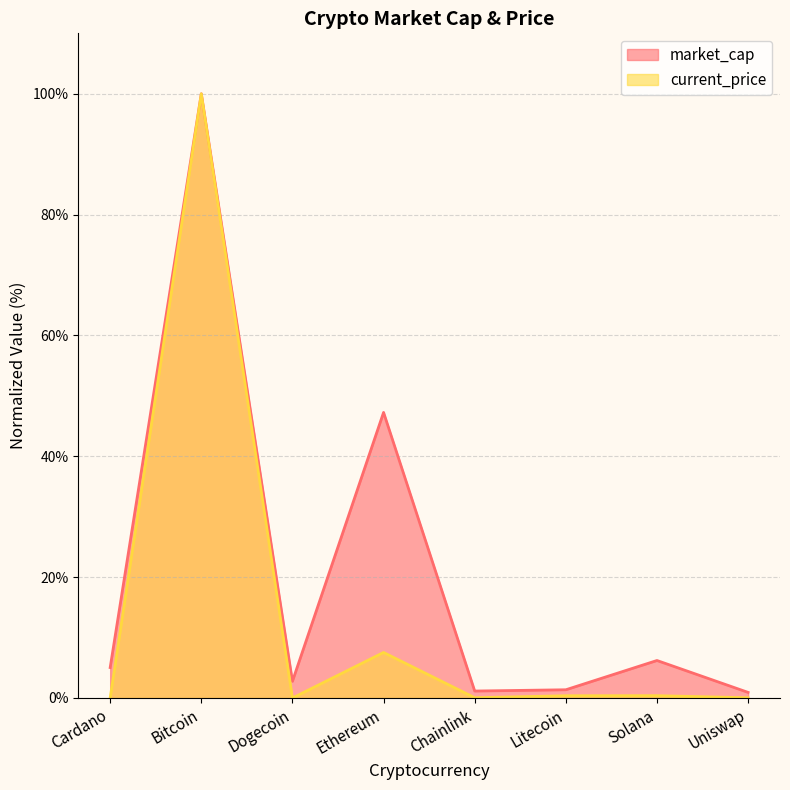

True or false: current_price and market_cap intersect in this chart.

False